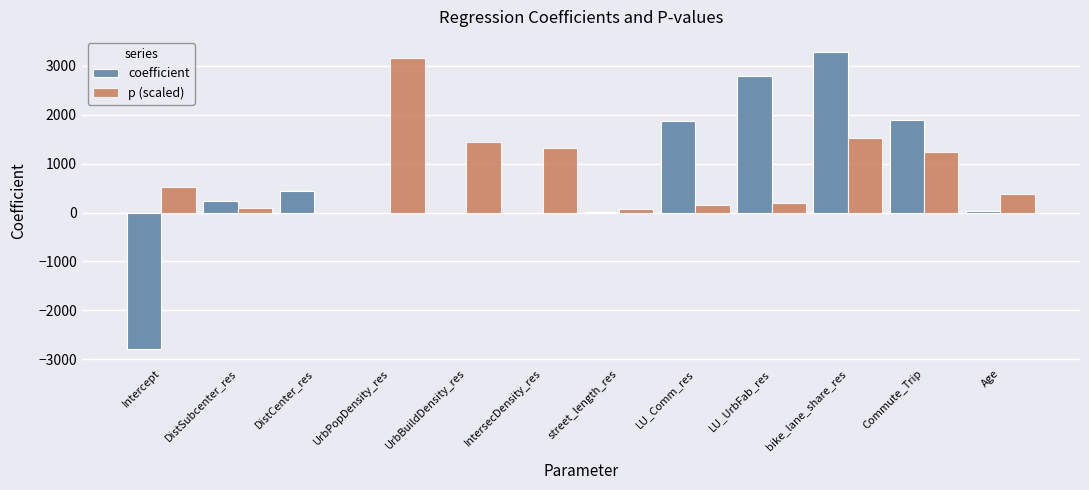

At which category is the sum across all series the highest?

bike_lane_share_res